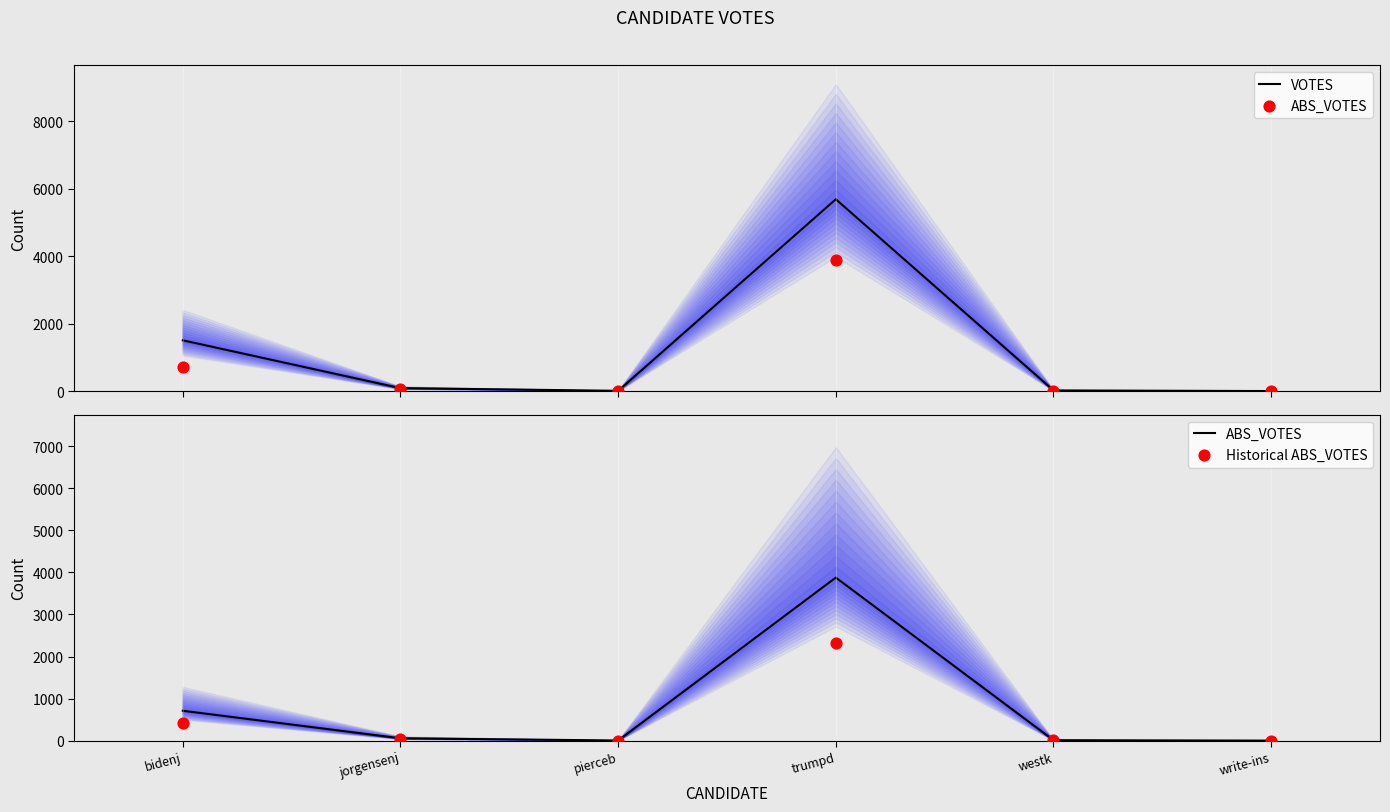

At which category is the sum across all series the highest?

trumpd